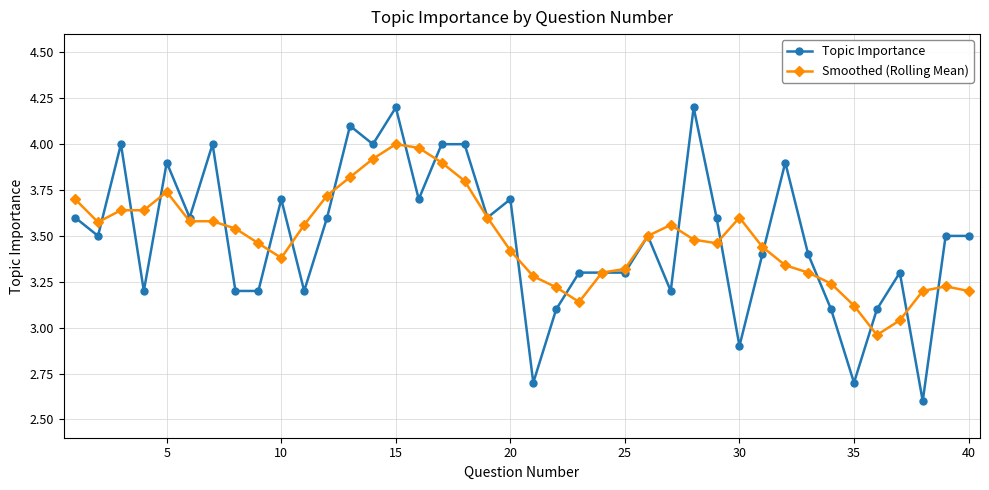

How many values in the Smoothed (Rolling Mean) series exceed 3?

39